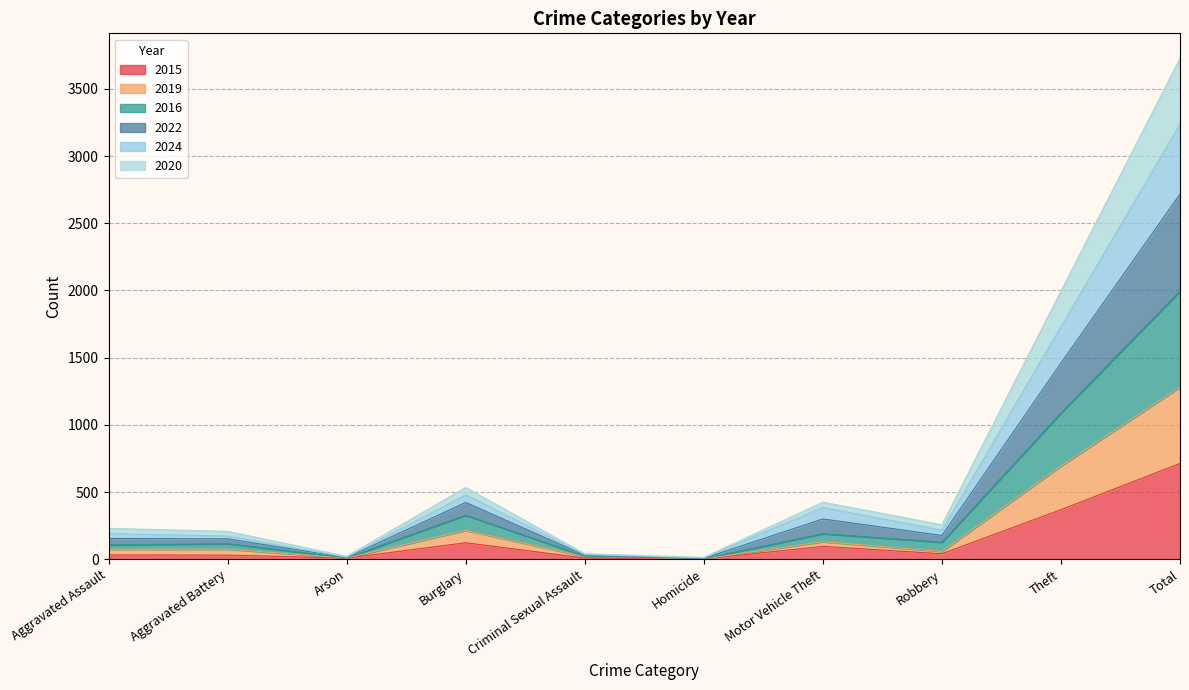

At which category is the sum across all series the highest?

Total